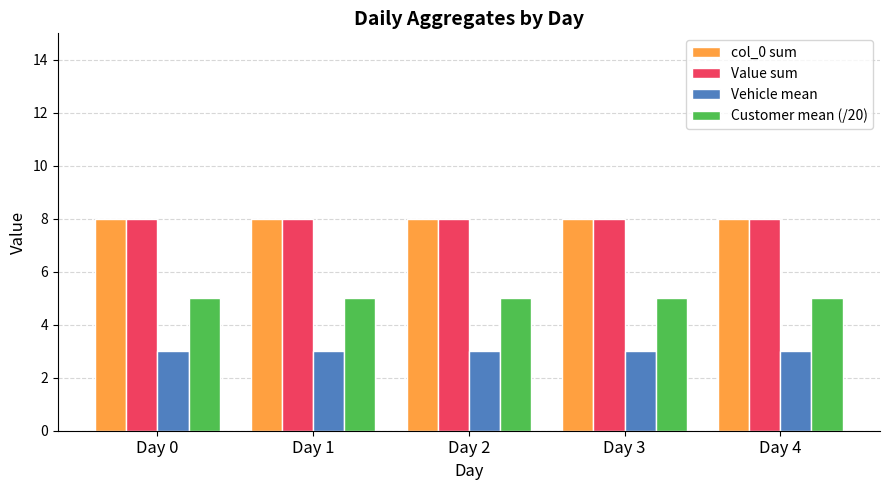

What is the spread (max minus min) of values at Day 2?

5